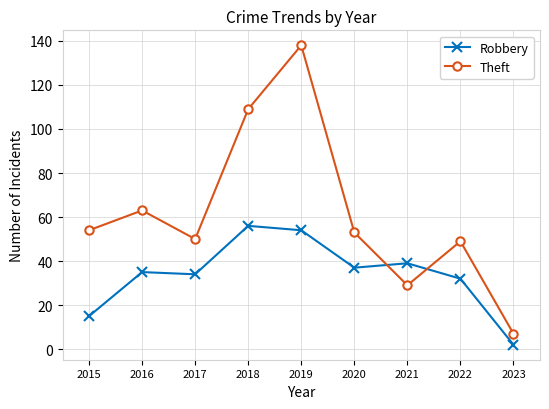

Where is the first local maximum for Theft?

2016